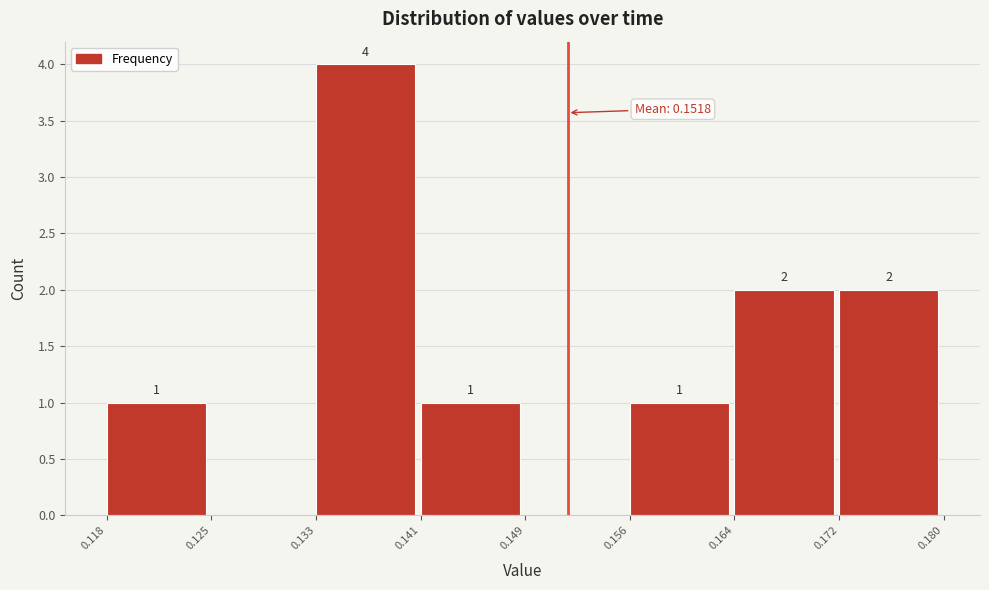

Which range on the x-axis has the tallest bar?

0.133 to 0.141